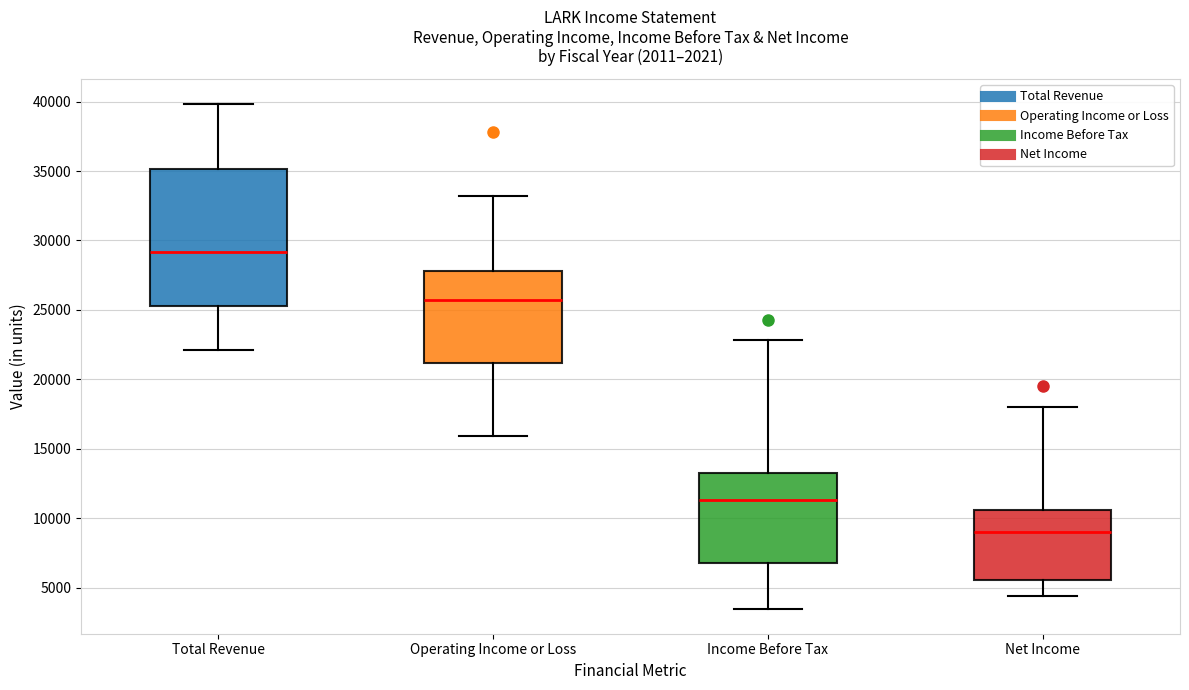

Reading left to right, read every box against the y-axis: the position of its median line, the range the box covers, and the ends of its whiskers. The values are not printed on the chart, so give them approximately, as read against the axis.

Total Revenue: median 29000, box 25500 to 35000, whiskers 22000 to 40000
Operating Income or Loss: median 25500, box 21000 to 28000, whiskers 16000 to 33000
Income Before Tax: median 11500, box 7000 to 13500, whiskers 3500 to 23000
Net Income: median 9000, box 5500 to 10500, whiskers 4500 to 18000